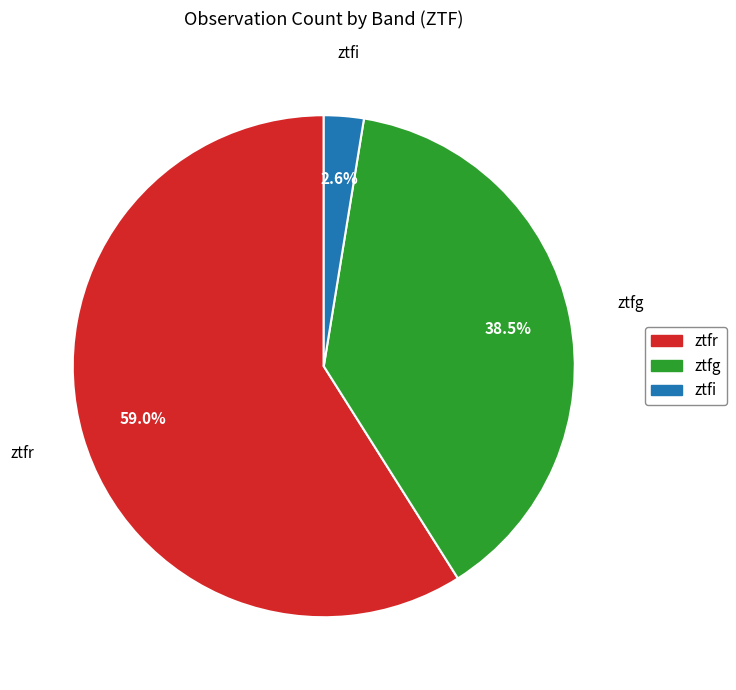

What is the smallest slice in the pie chart?

ztfi